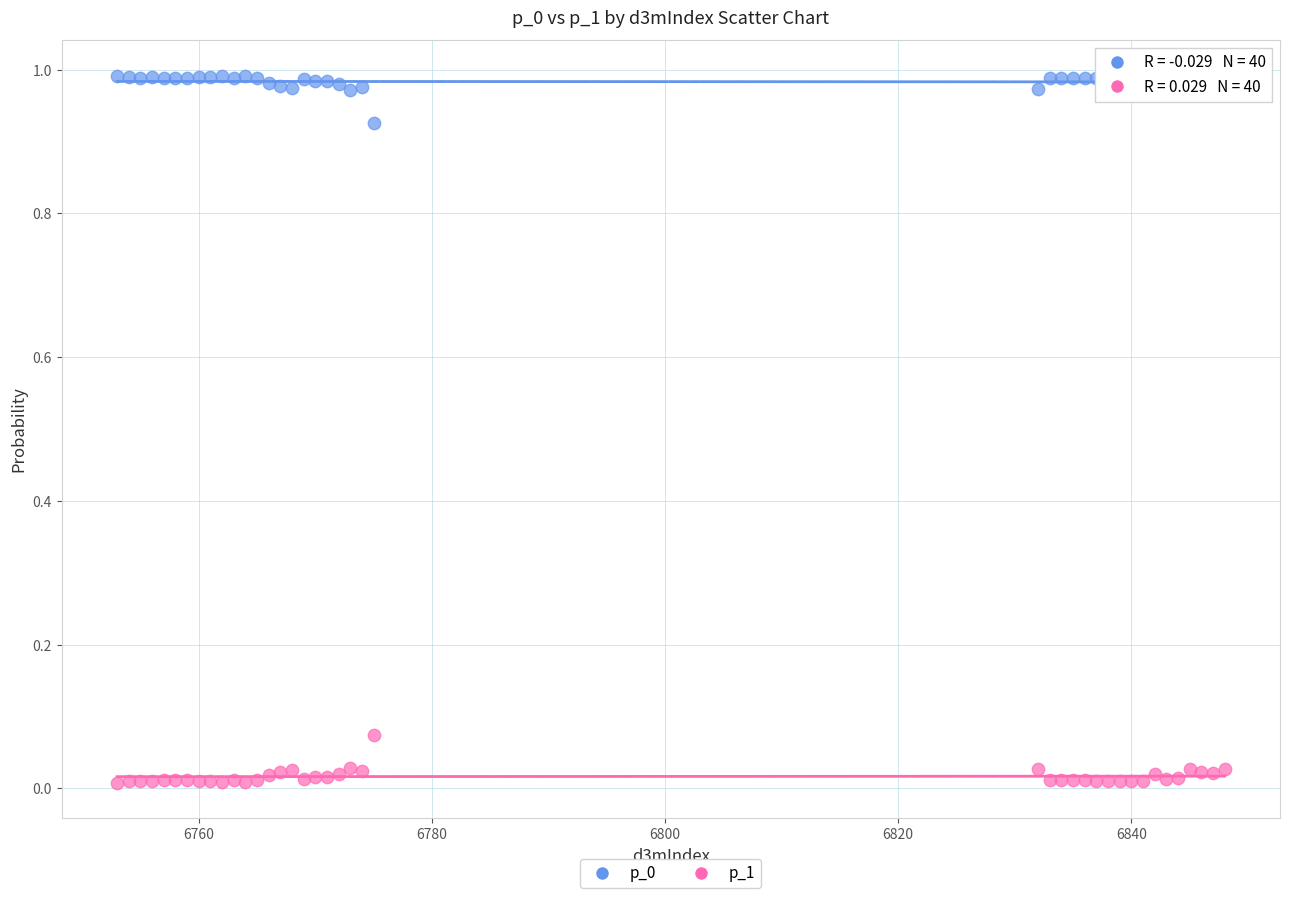

What is the X range (max minus min) for the scatter plot?

95.0